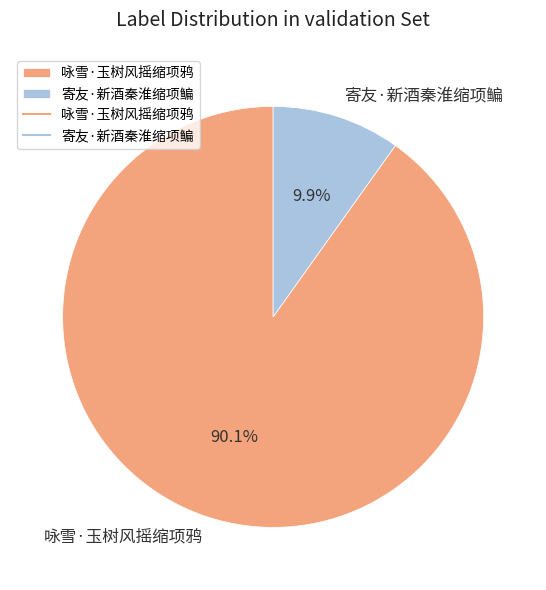

Between 咏雪·玉树风摇缩项鸦 and 寄友·新酒秦淮缩项鳊, which is larger?

咏雪·玉树风摇缩项鸦